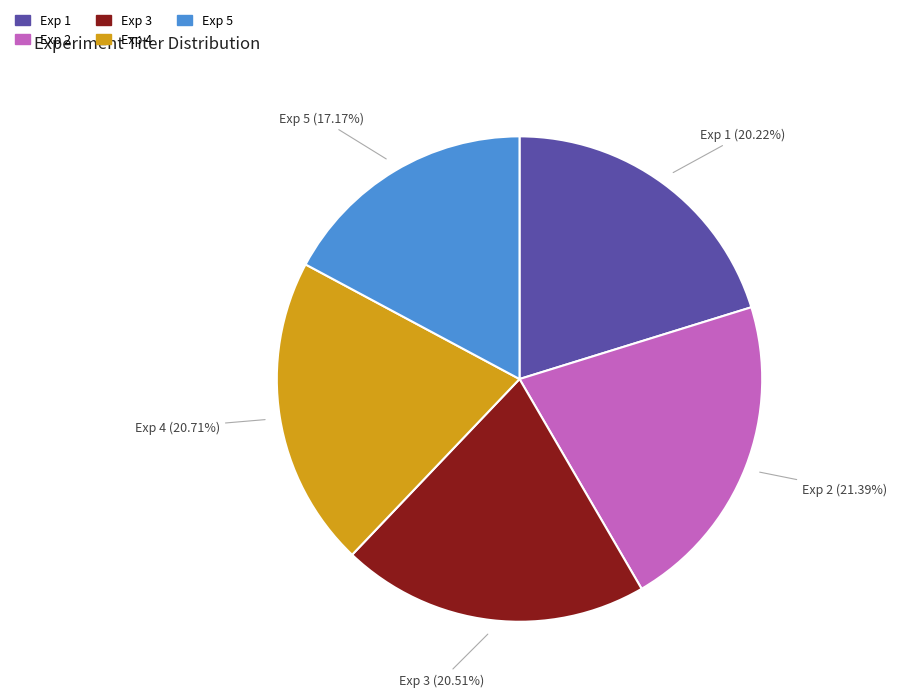

Which slice is the smallest?

Exp 5